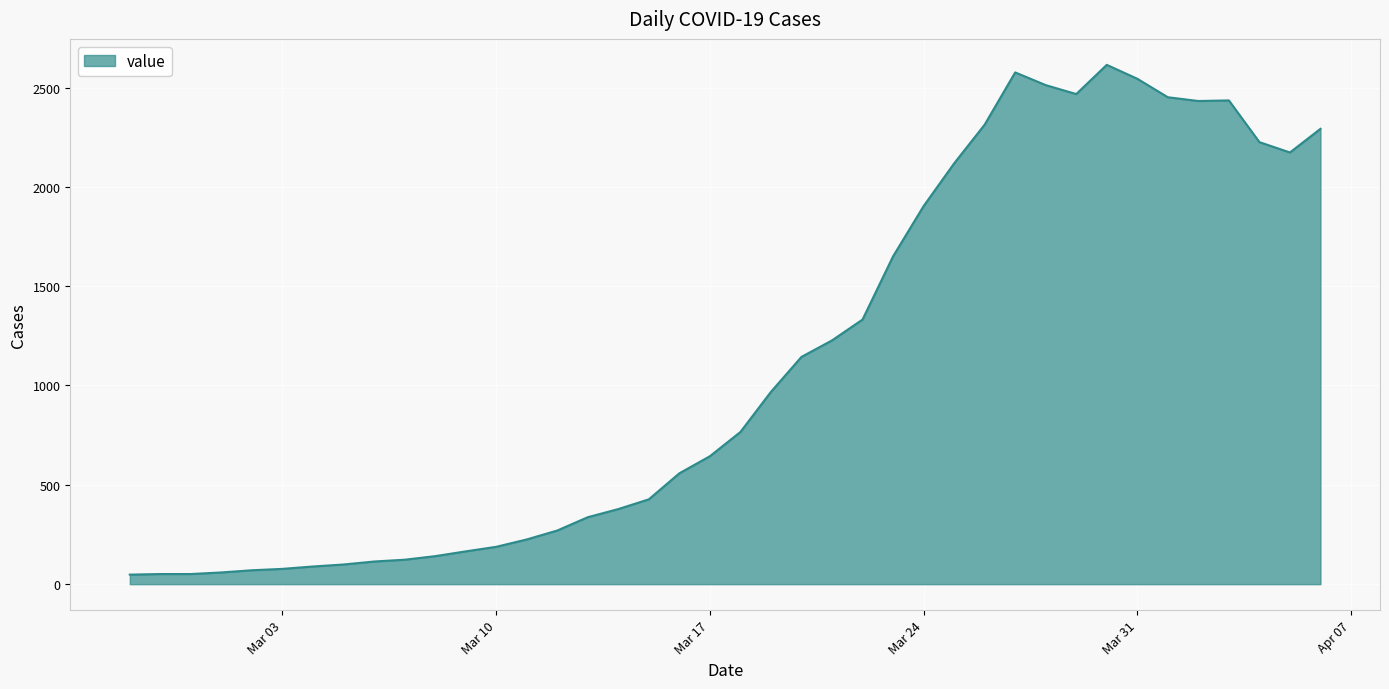

How many values are below 766?

20